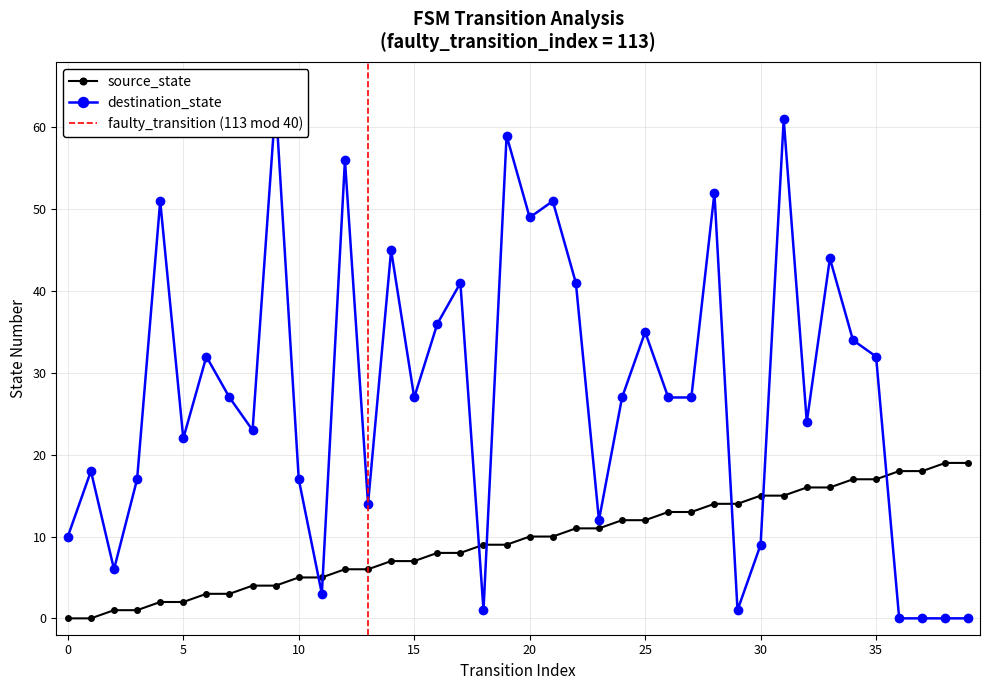

Which has a higher value, 11 or 30?

30